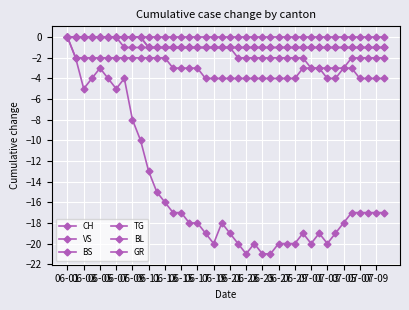

True or false: VS has more than 2 points higher than both neighbors.

False